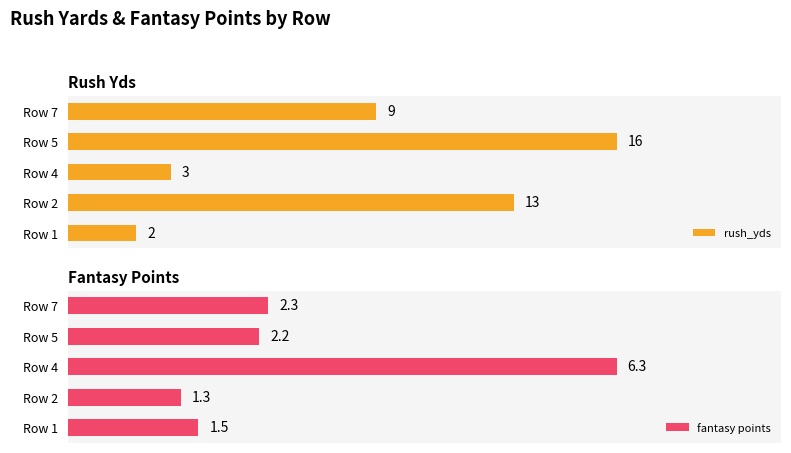

At which label is rush_yds closest to 9?

Row 7